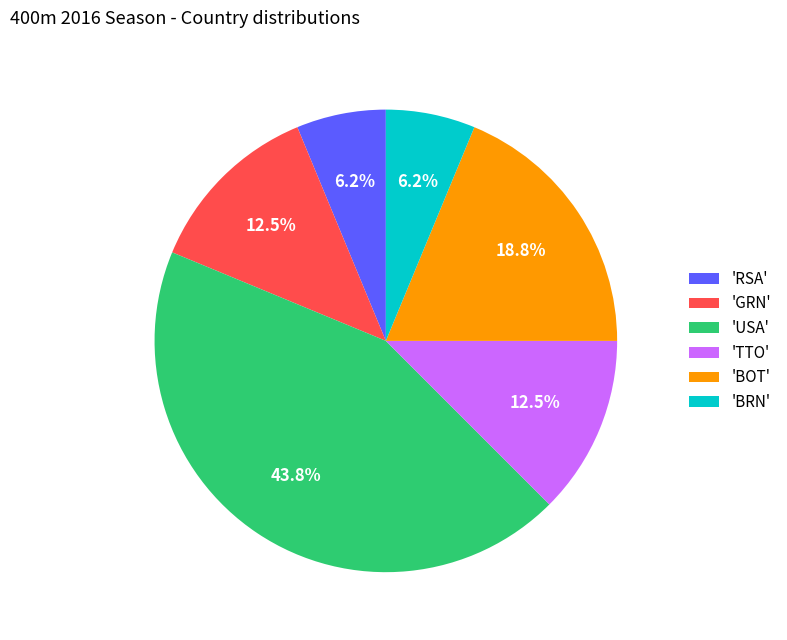

Does 'USA' account for over 50% of the chart?

No